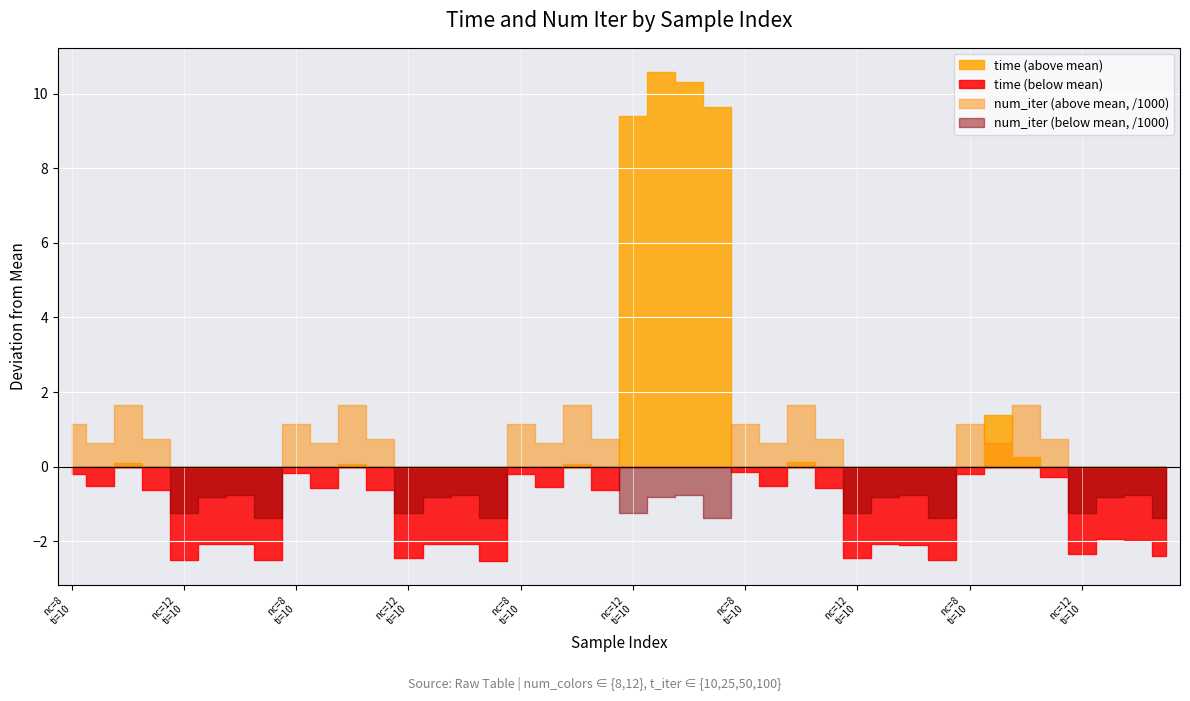

List the labels in order of value, smallest first.

15, 7, 4, 31, 12, 28, 39, 36, 30, 5, 6, 13, 14, 29, 38, 37, 3, 19, 11, 9, 27, 17, 1, 25, 35, 0, 16, 32, 8, 24, 10, 18, 2, 26, 34, 33, 20, 23, 22, 21